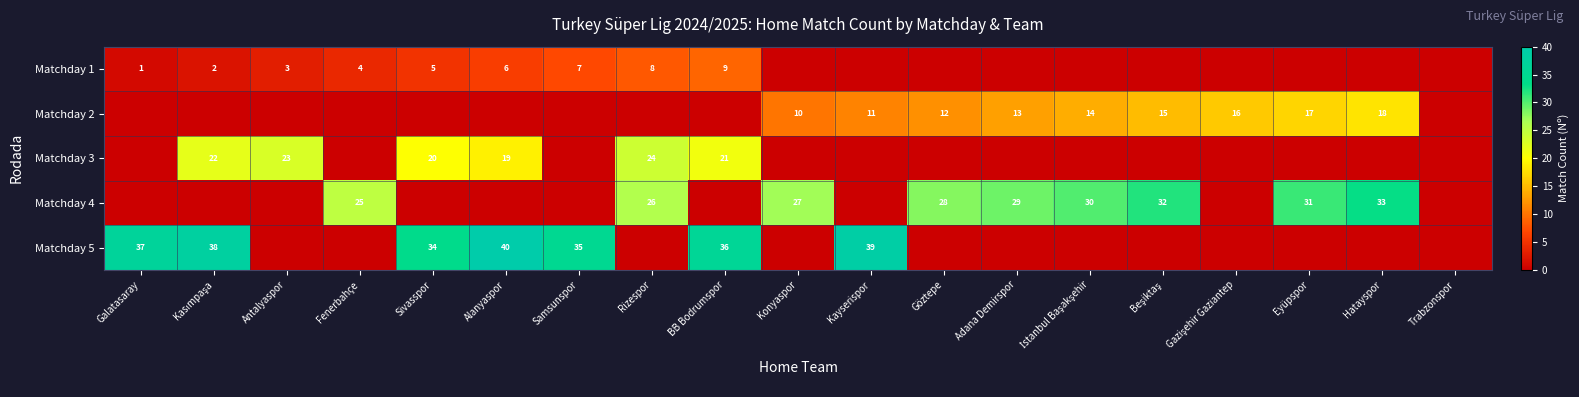

At which category is the sum across all series the highest?

BB Bodrumspor